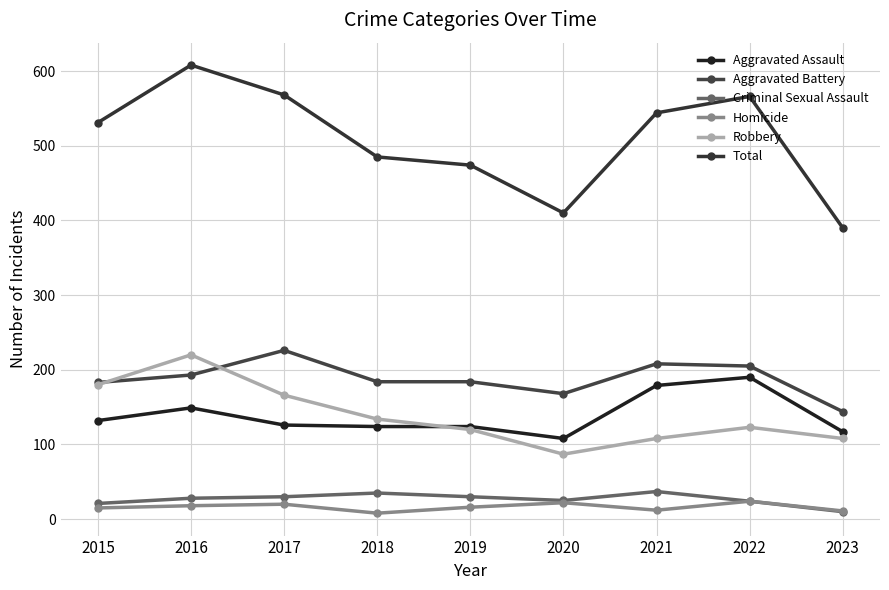

What are all the series names shown in the legend?

Aggravated Assault, Aggravated Battery, Criminal Sexual Assault, Homicide, Robbery, Total